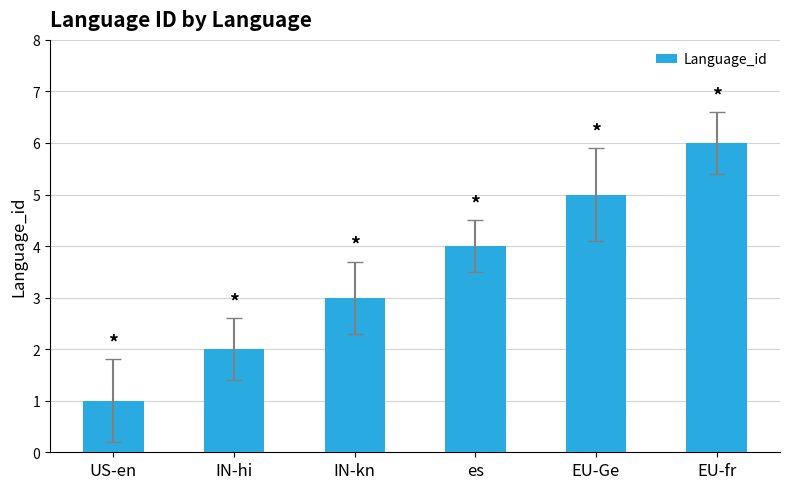

Rank the categories by value from highest to lowest.

EU-fr, EU-Ge, es, IN-kn, IN-hi, US-en